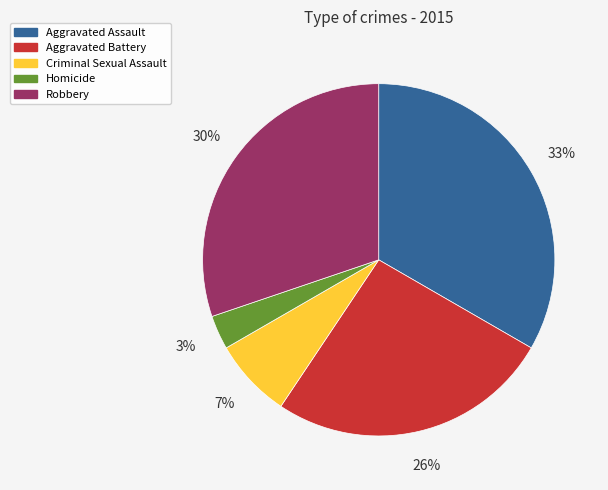

Which slice is the largest?

Aggravated Assault